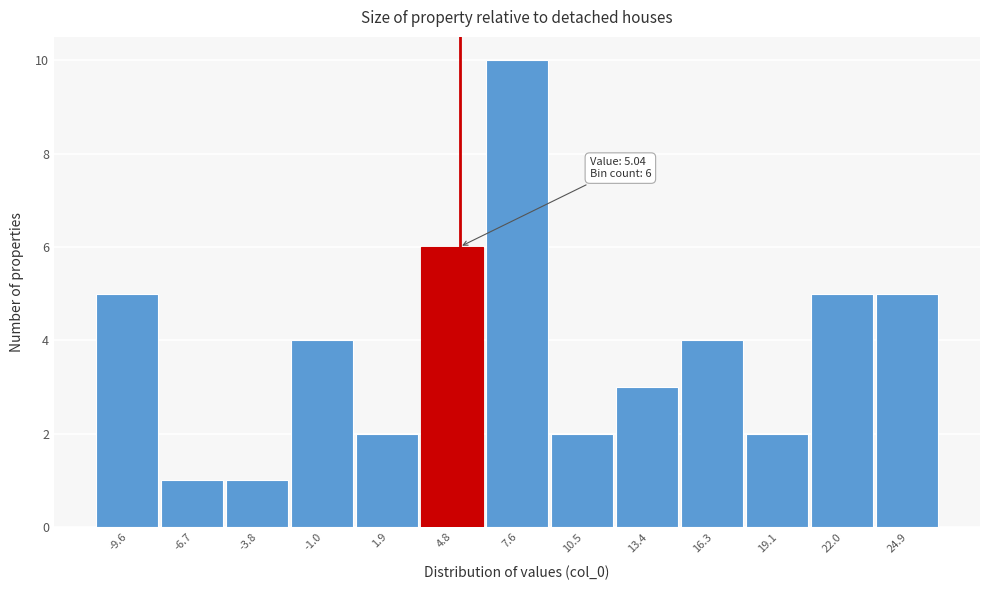

Which range on the x-axis has the tallest bar?

6.0 to 9.0